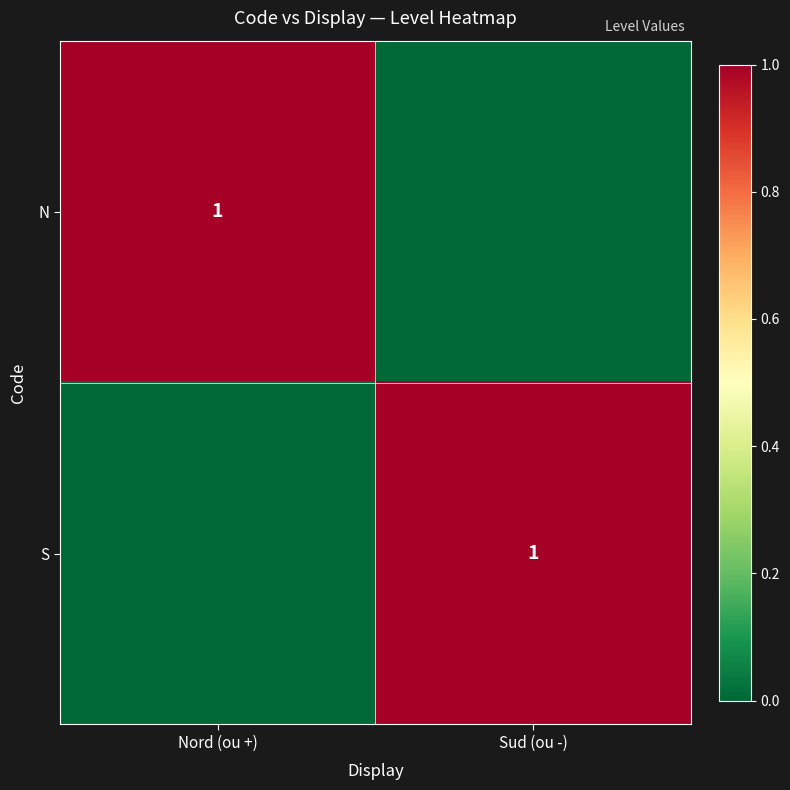

Is it true that S equals 1 at Sud (ou -)?

True